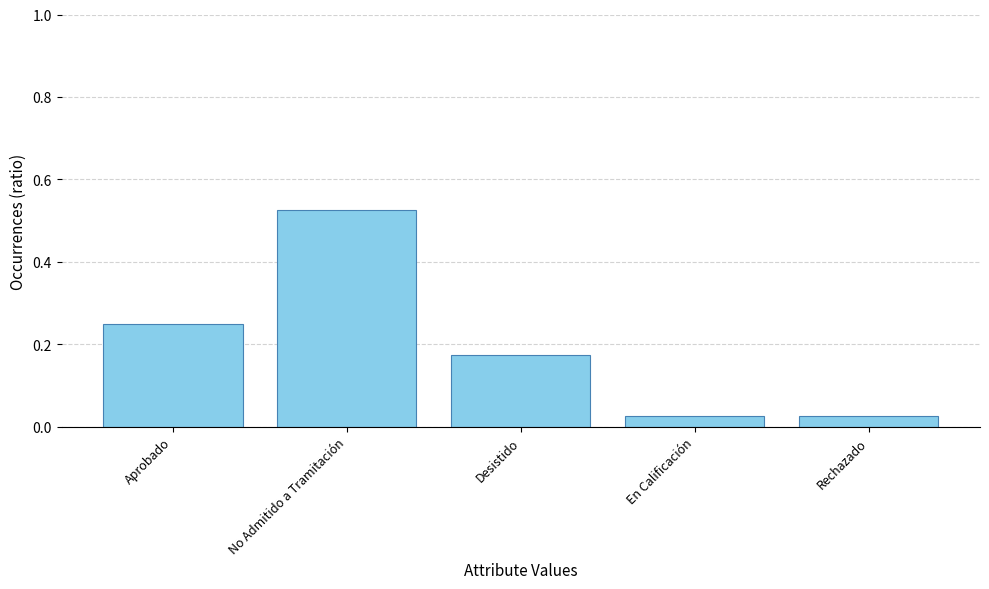

What position from the right is Aprobado?

5